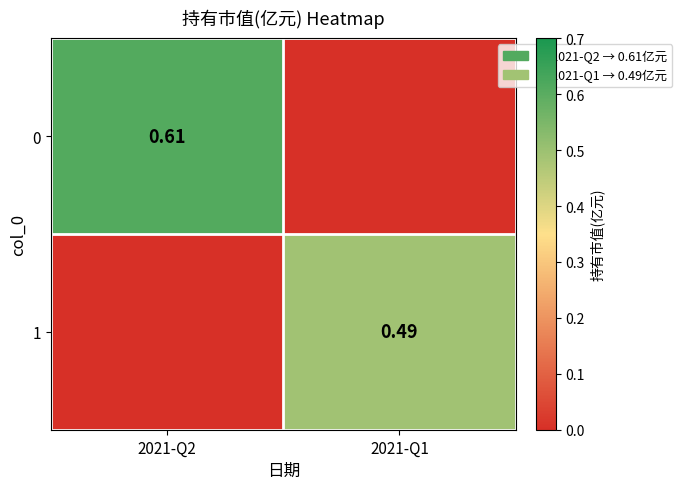

What is the average value of the 0 series?

0.3